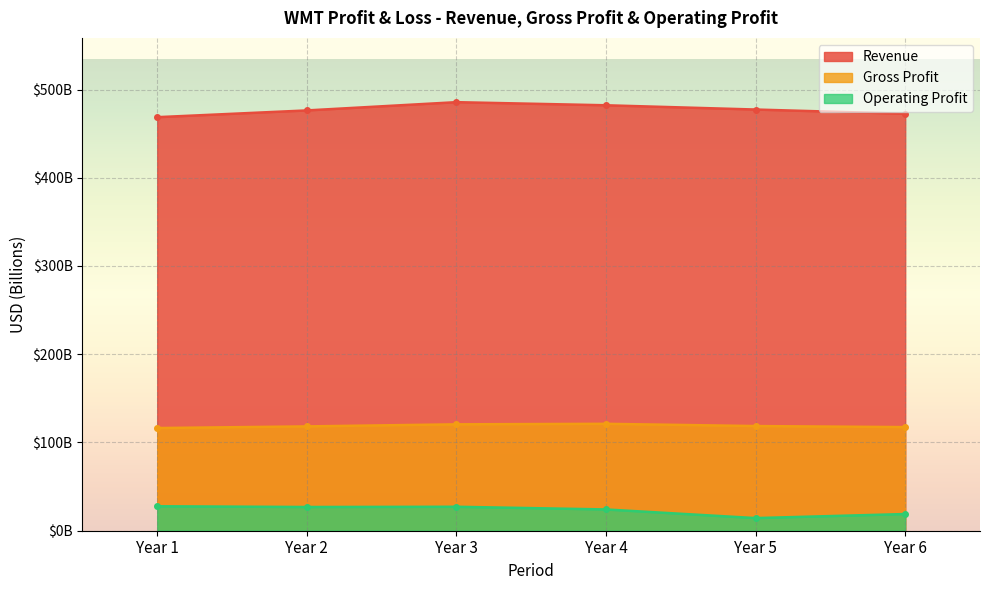

True or false: Operating Profit has a value of 24.1 at Year 4.

True